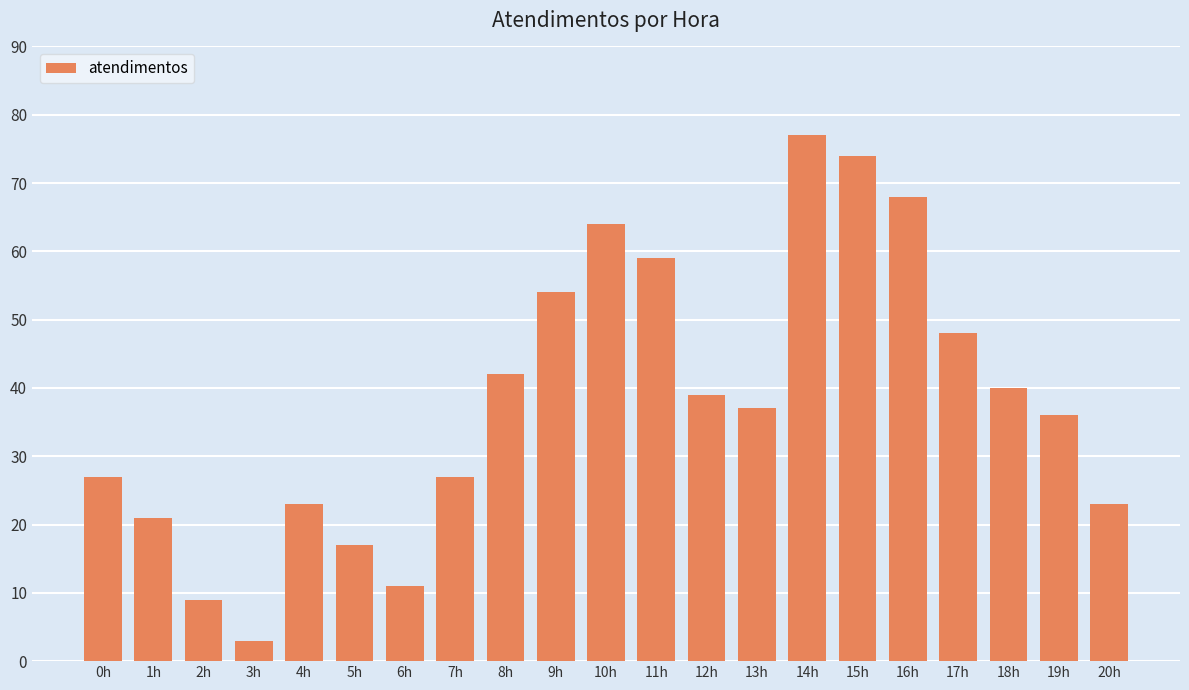

What is the label of the 9th bar from the left?

8h